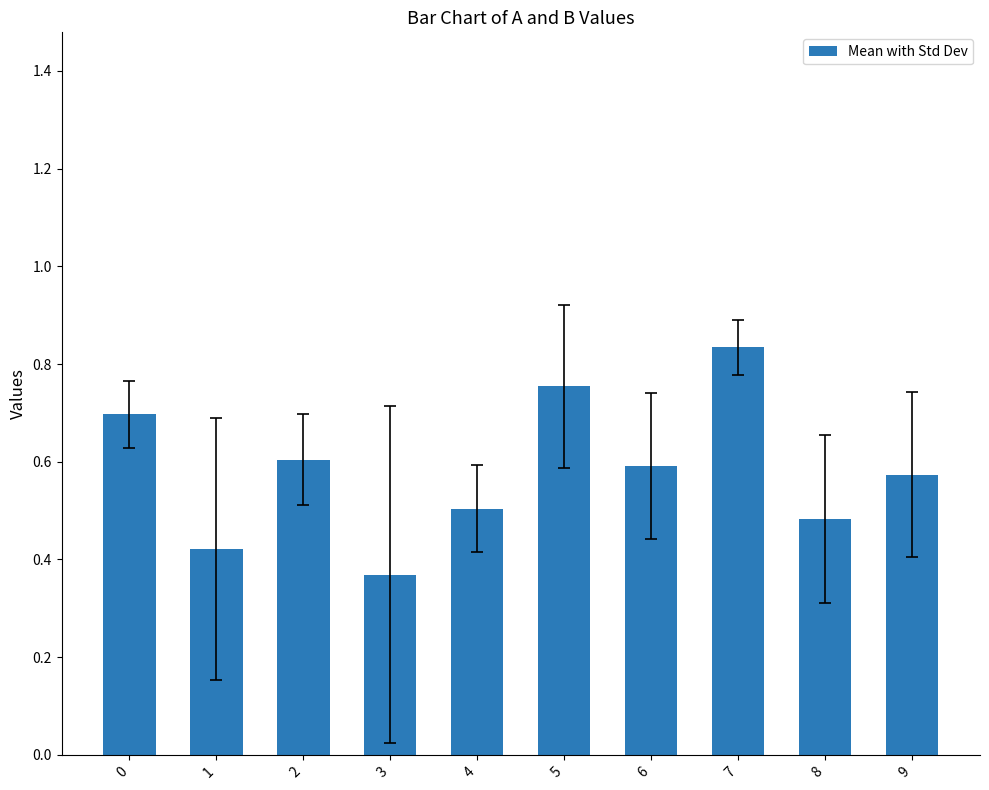

What is the value of the 1st bar from the left?

0.7